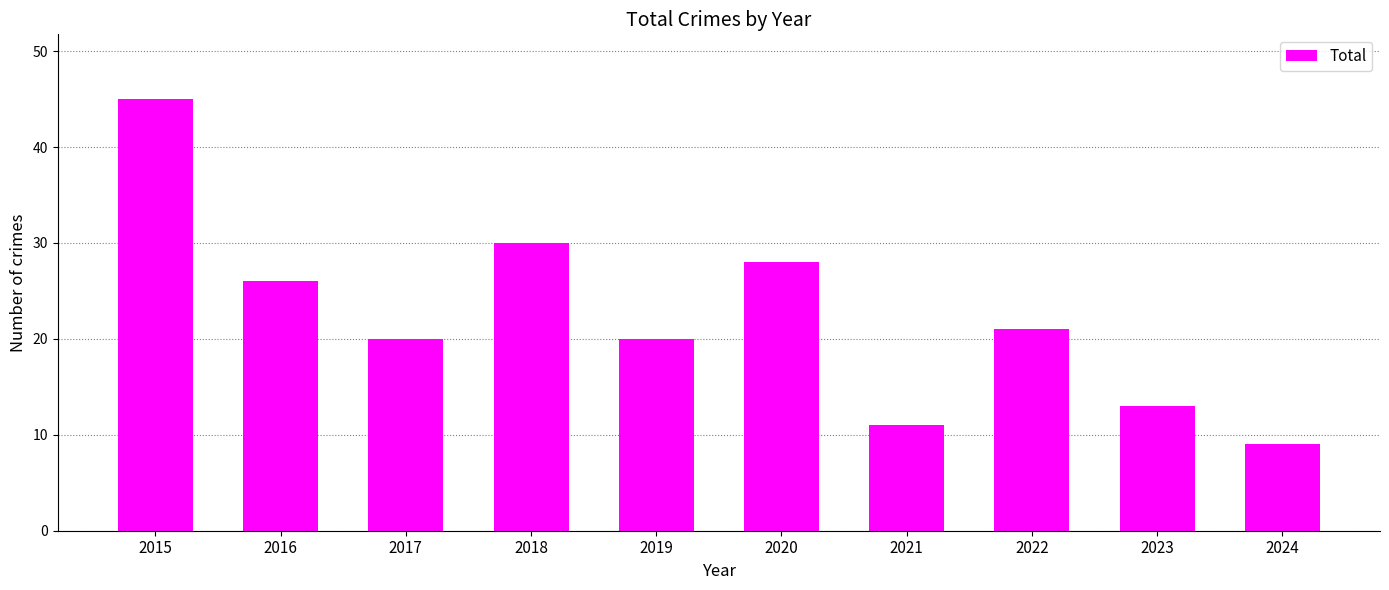

What is the value of the 1st bar from the left?

45